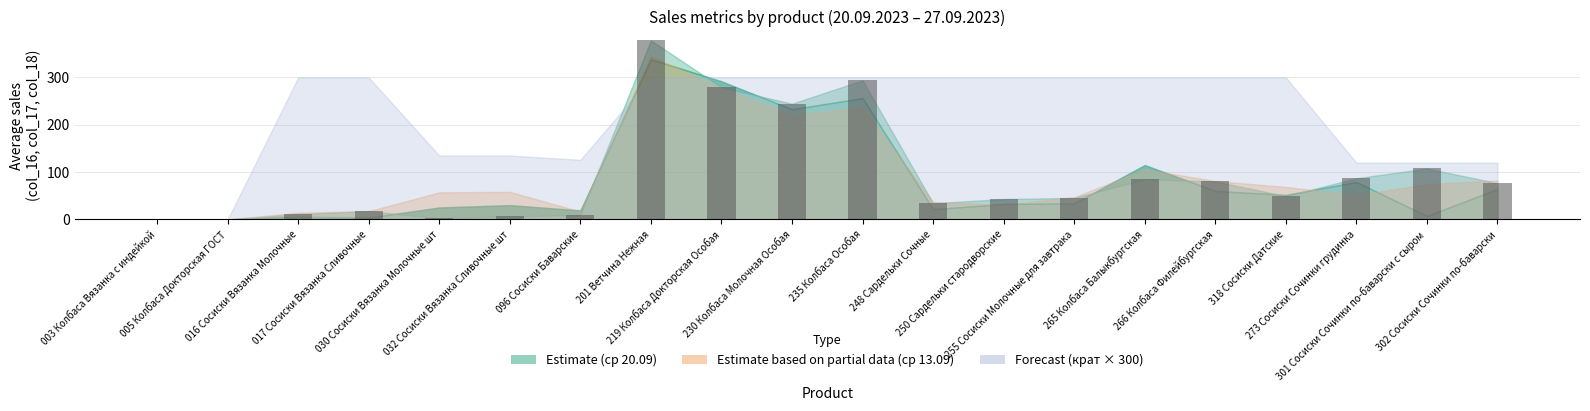

How many series are shown in this chart?

1